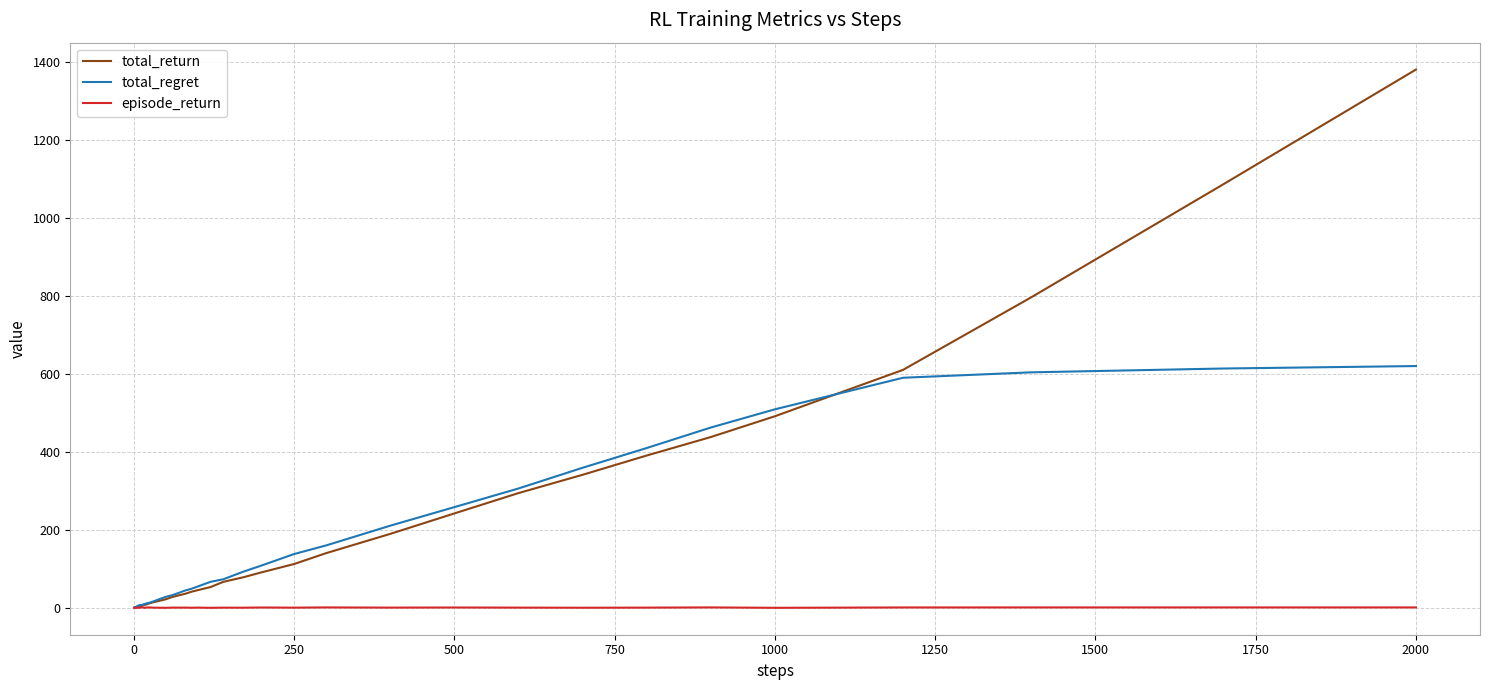

How many values in the total_return series exceed 35?

20